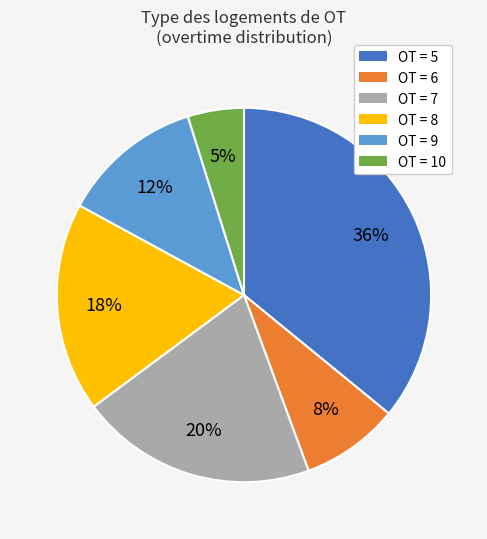

Is OT = 9 the majority of the pie?

No